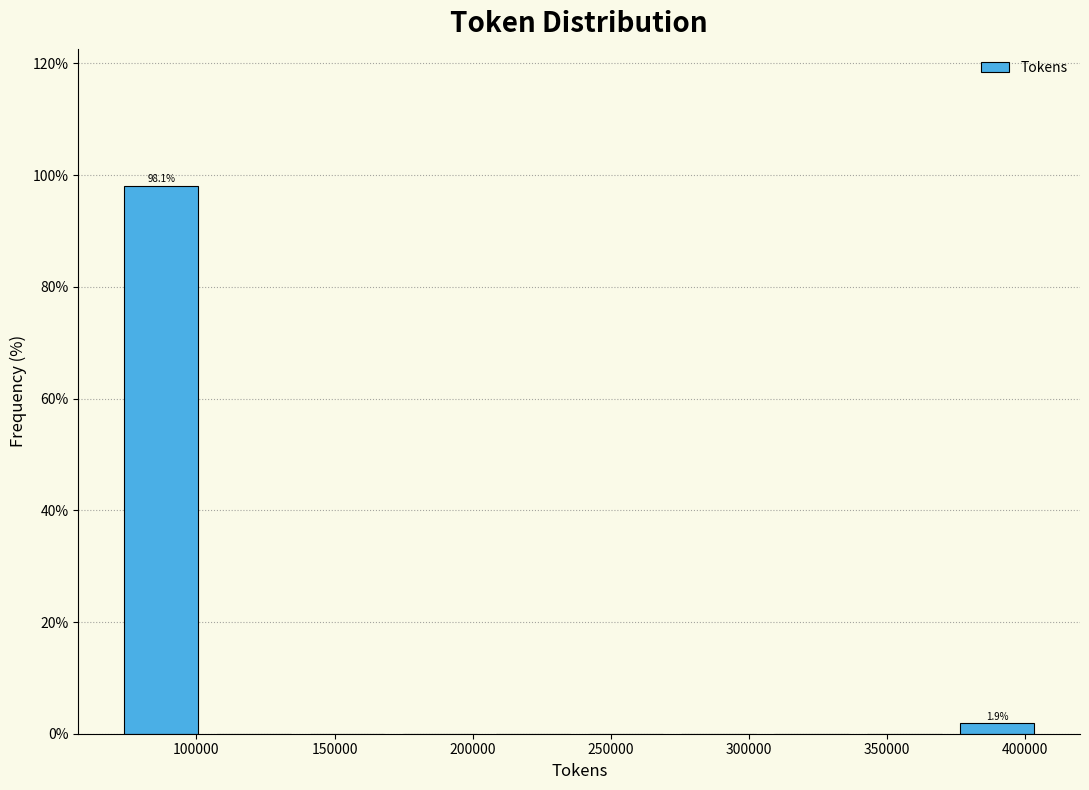

Over which range of the x-axis is the bar tallest?

70000 to 105000